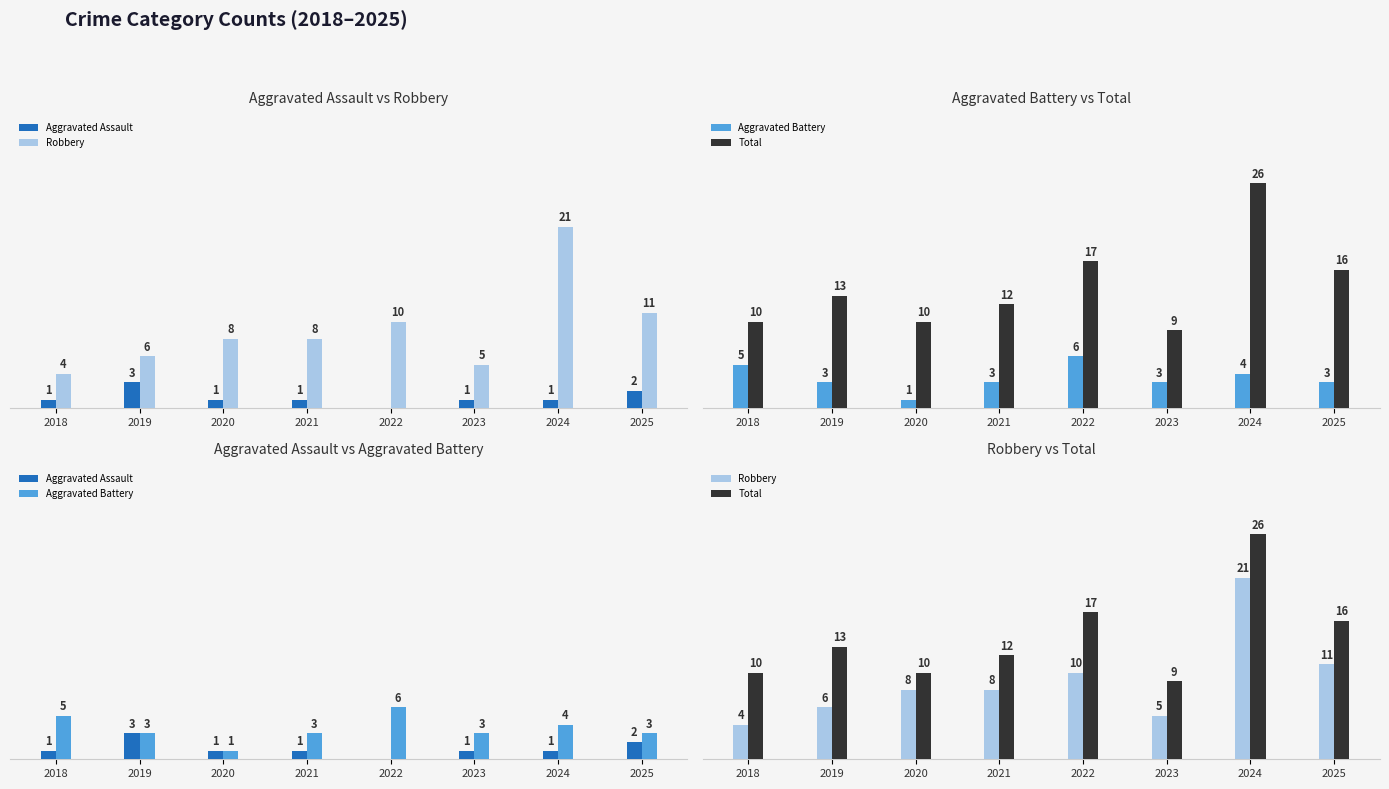

At which category is the sum across all series the highest?

2024